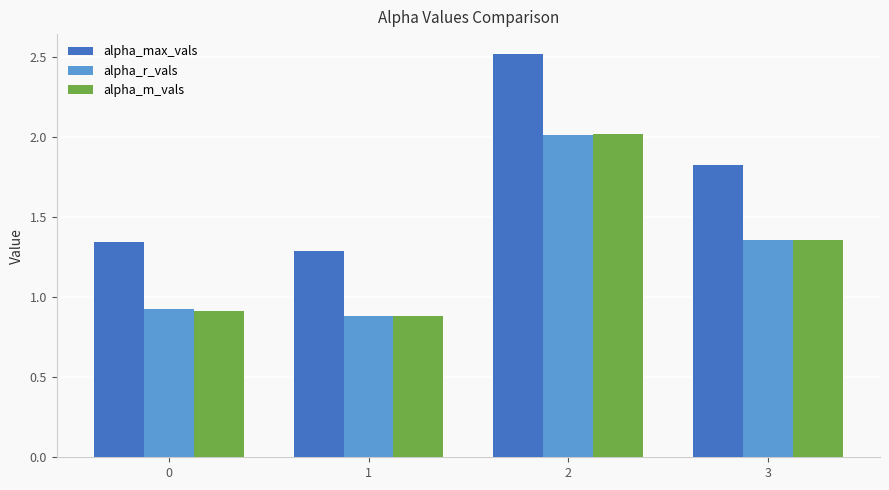

What is the difference between the maximum and minimum values in the alpha_max_vals series?

1.2